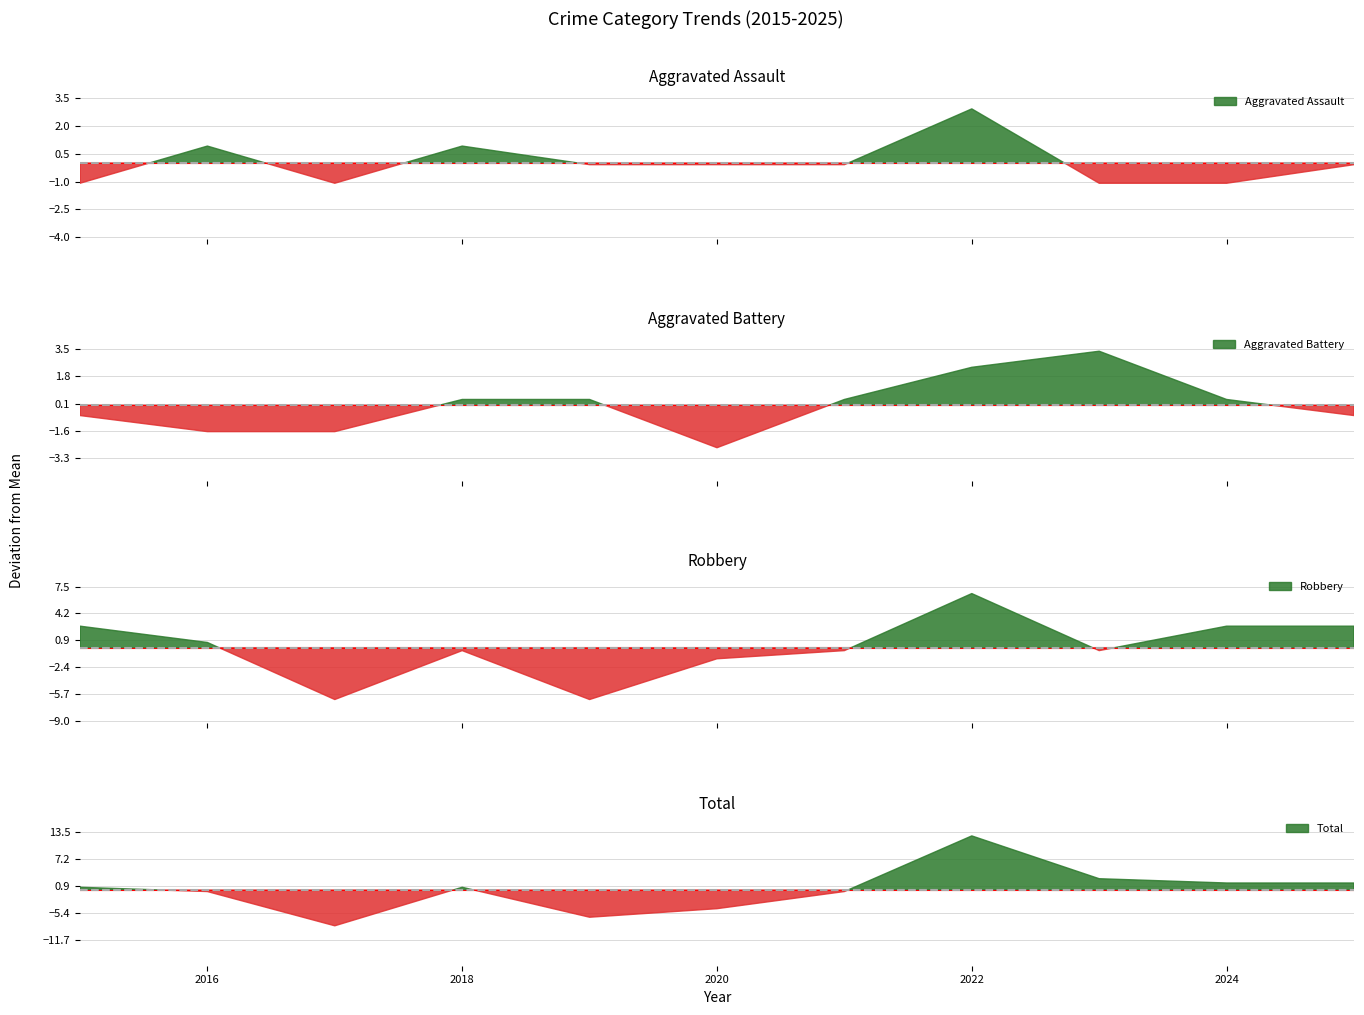

How many lines are shown in the chart?

4